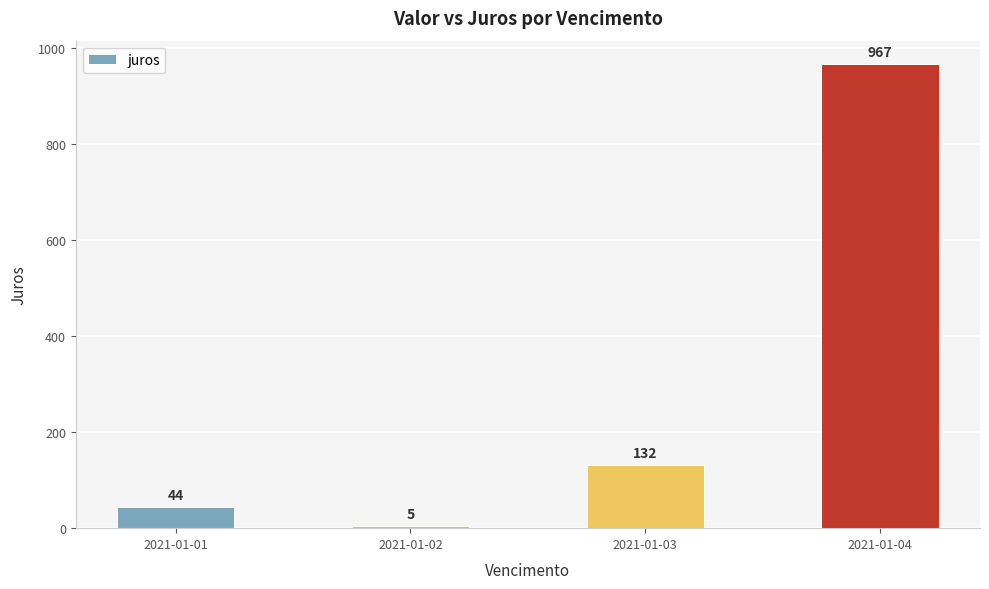

What is the average value?

287